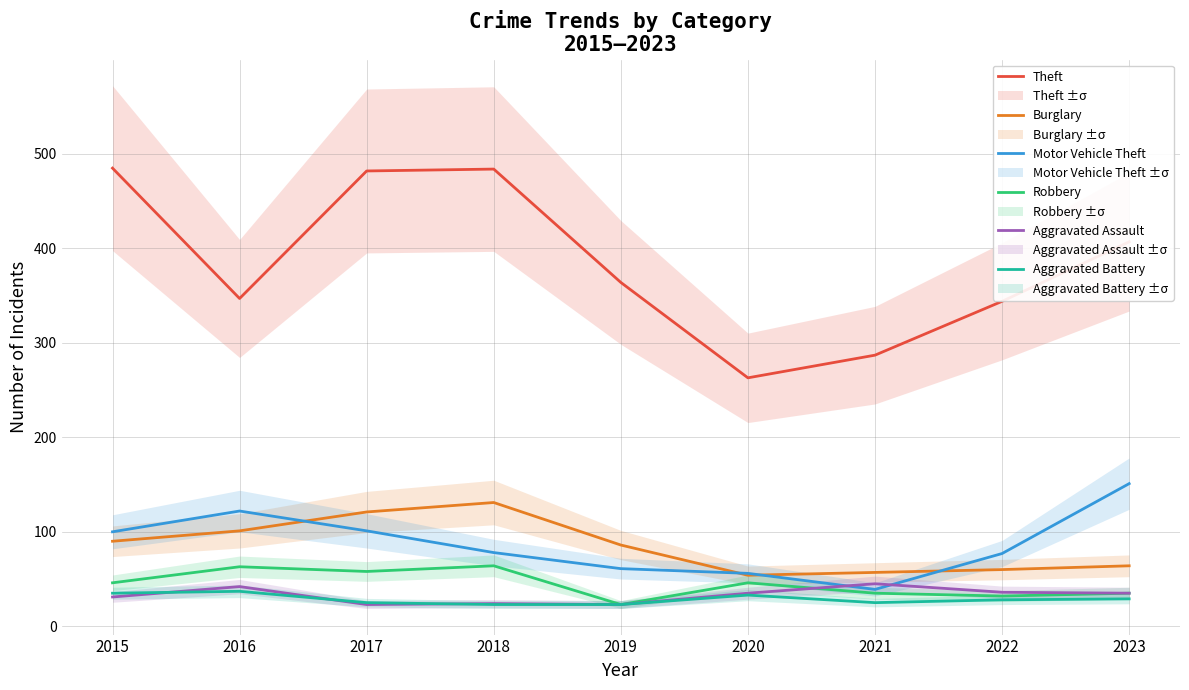

Where does the Motor Vehicle Theft series first go above 78?

2015